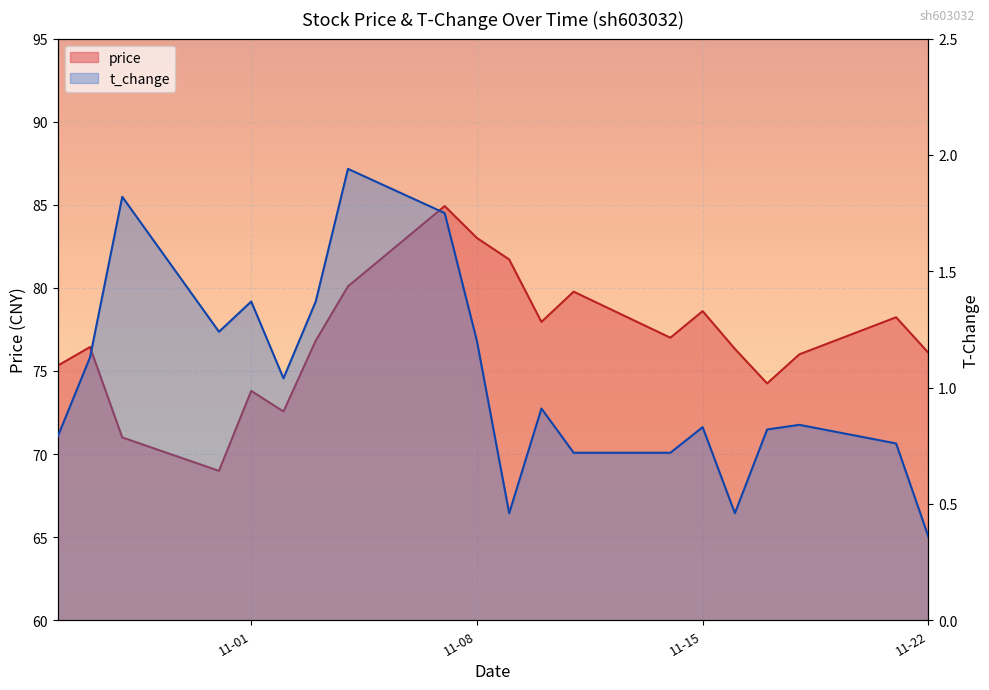

What is the difference between the price values at 2022-11-18 and 2022-11-17?

1.8